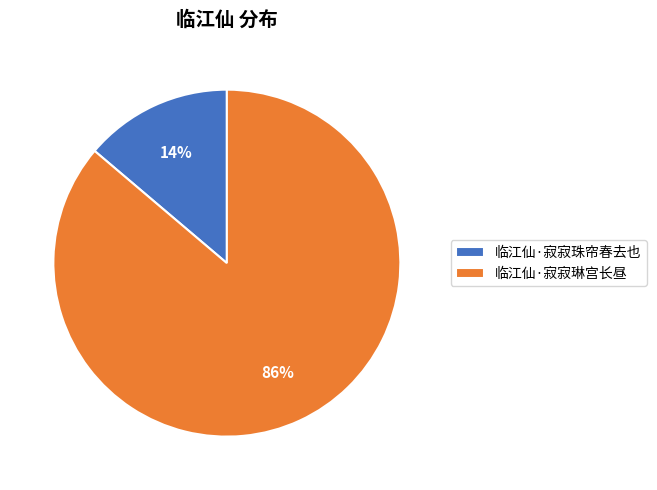

Which slice represents more than half of the pie?

临江仙·寂寂琳宫长昼